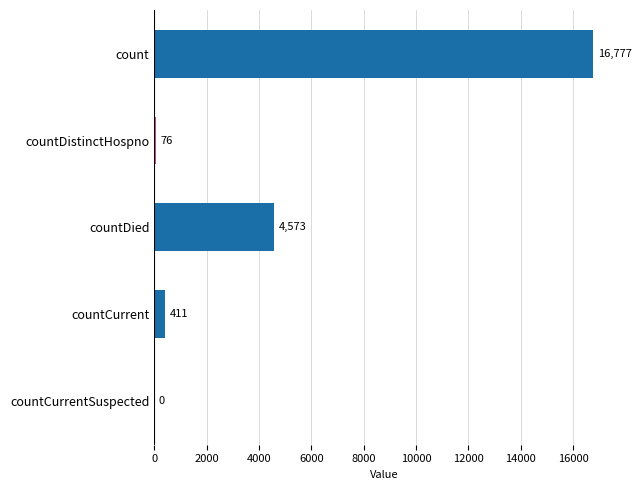

The chart shows a value of 24702 at count. True or false?

False